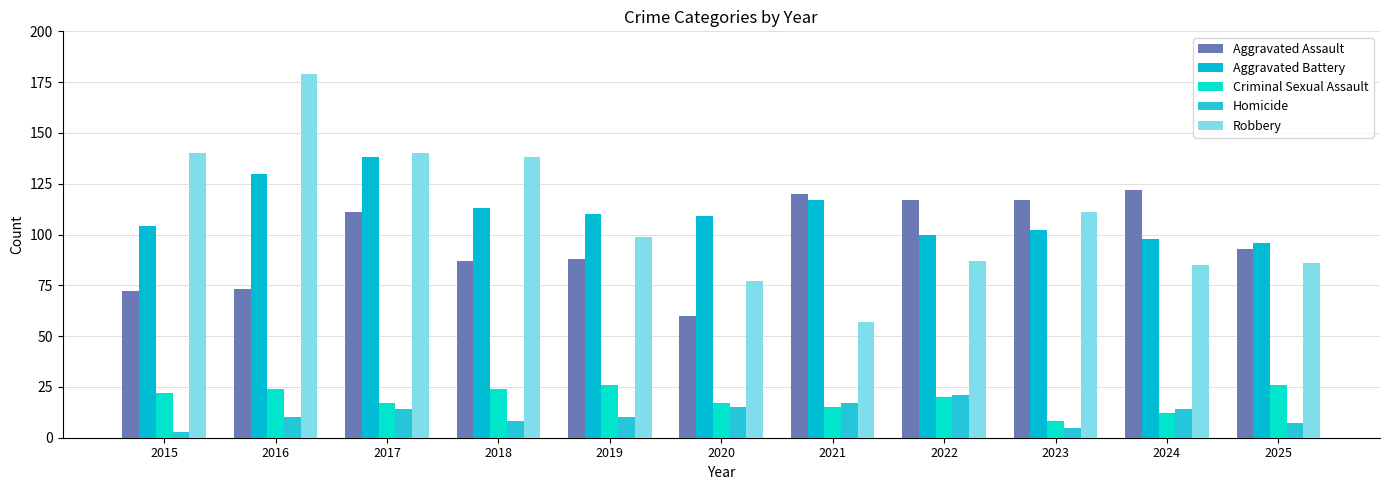

Reading right to left, what are all the values shown in this chart?

Aggravated Assault: 2025=93	2024=122	2023=117	2022=117	2021=120	2020=60	2019=88	2018=87	2017=111	2016=73	2015=72
Aggravated Battery: 2025=96	2024=98	2023=102	2022=100	2021=117	2020=109	2019=110	2018=113	2017=138	2016=130	2015=104
Criminal Sexual Assault: 2025=26	2024=12	2023=8	2022=20	2021=15	2020=17	2019=26	2018=24	2017=17	2016=24	2015=22
Homicide: 2025=7	2024=14	2023=5	2022=21	2021=17	2020=15	2019=10	2018=8	2017=14	2016=10	2015=3
Robbery: 2025=86	2024=85	2023=111	2022=87	2021=57	2020=77	2019=99	2018=138	2017=140	2016=179	2015=140